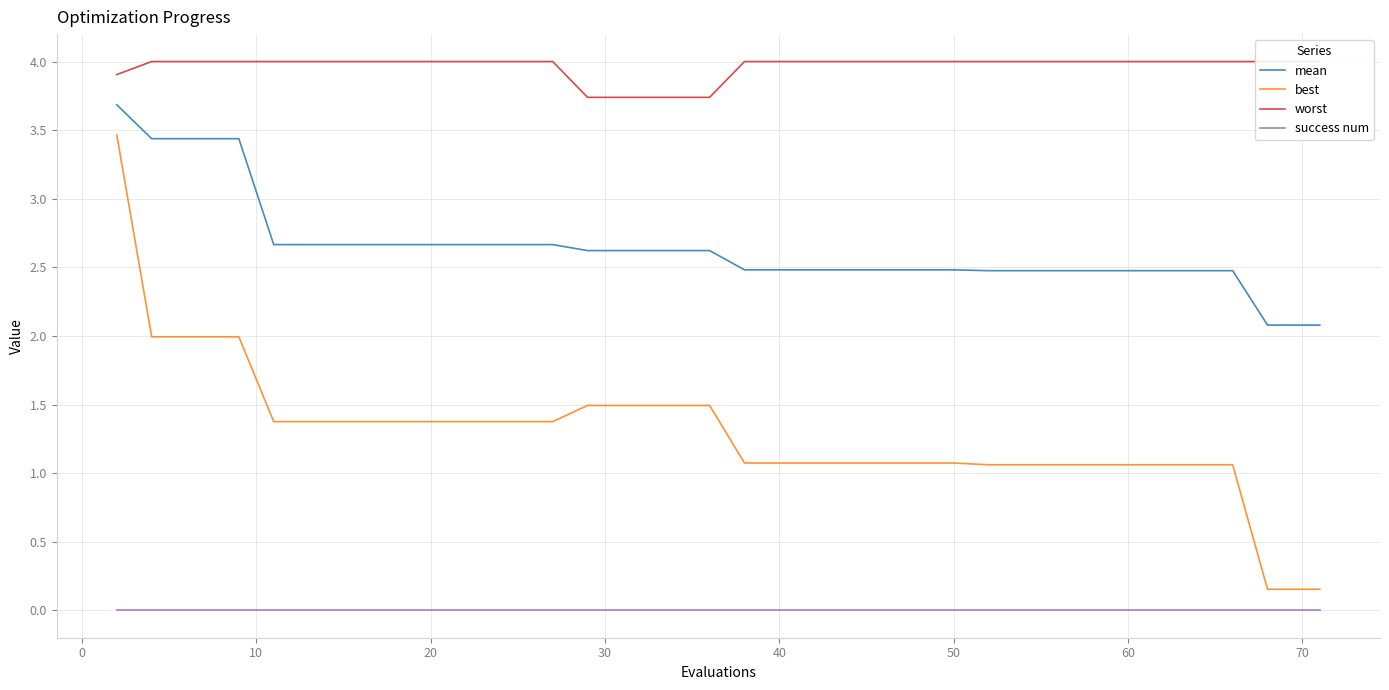

How many lines are shown in the chart?

4